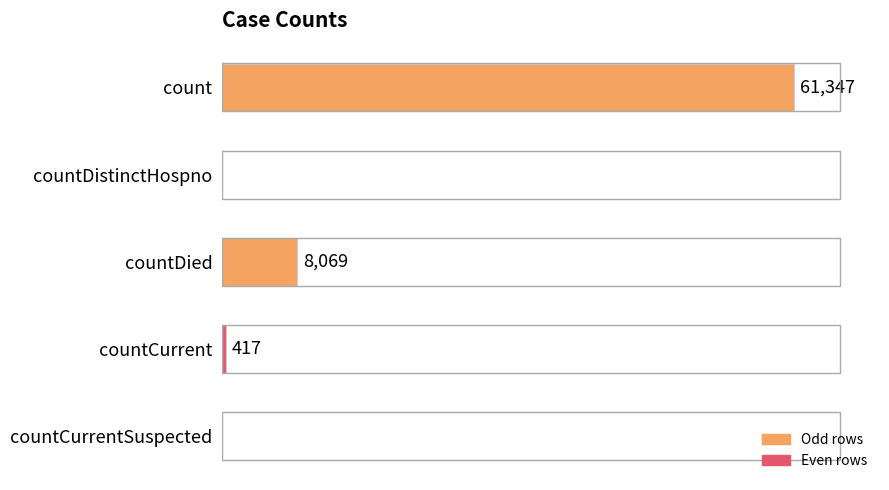

Are the bars horizontal?

Yes